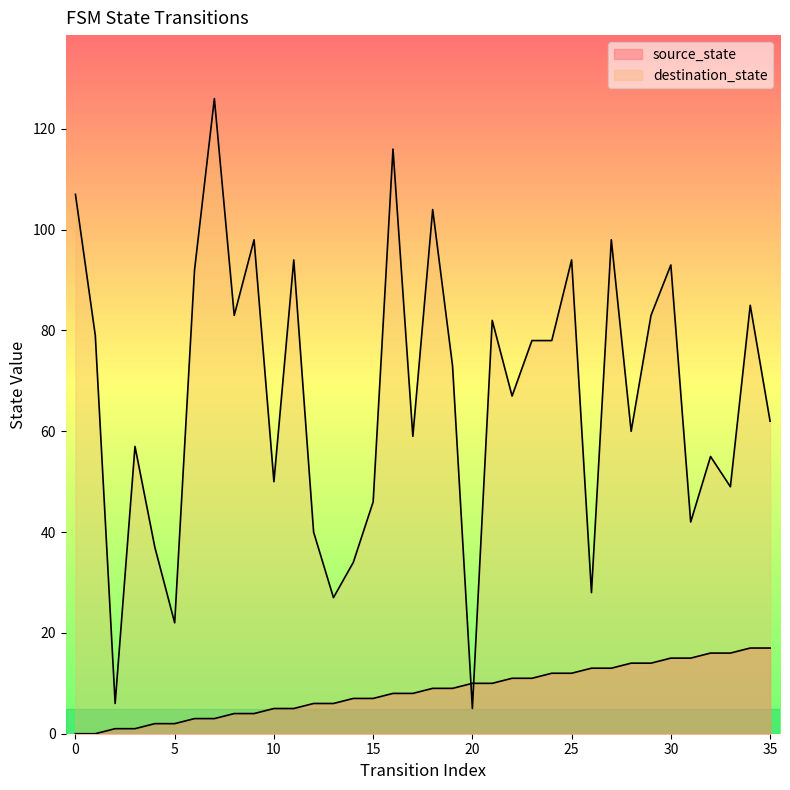

What is the difference between the maximum and second lowest values in the destination_state series?

120